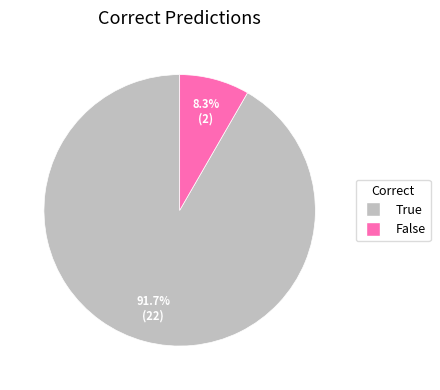

What is the total percentage of False and True?

100.0%